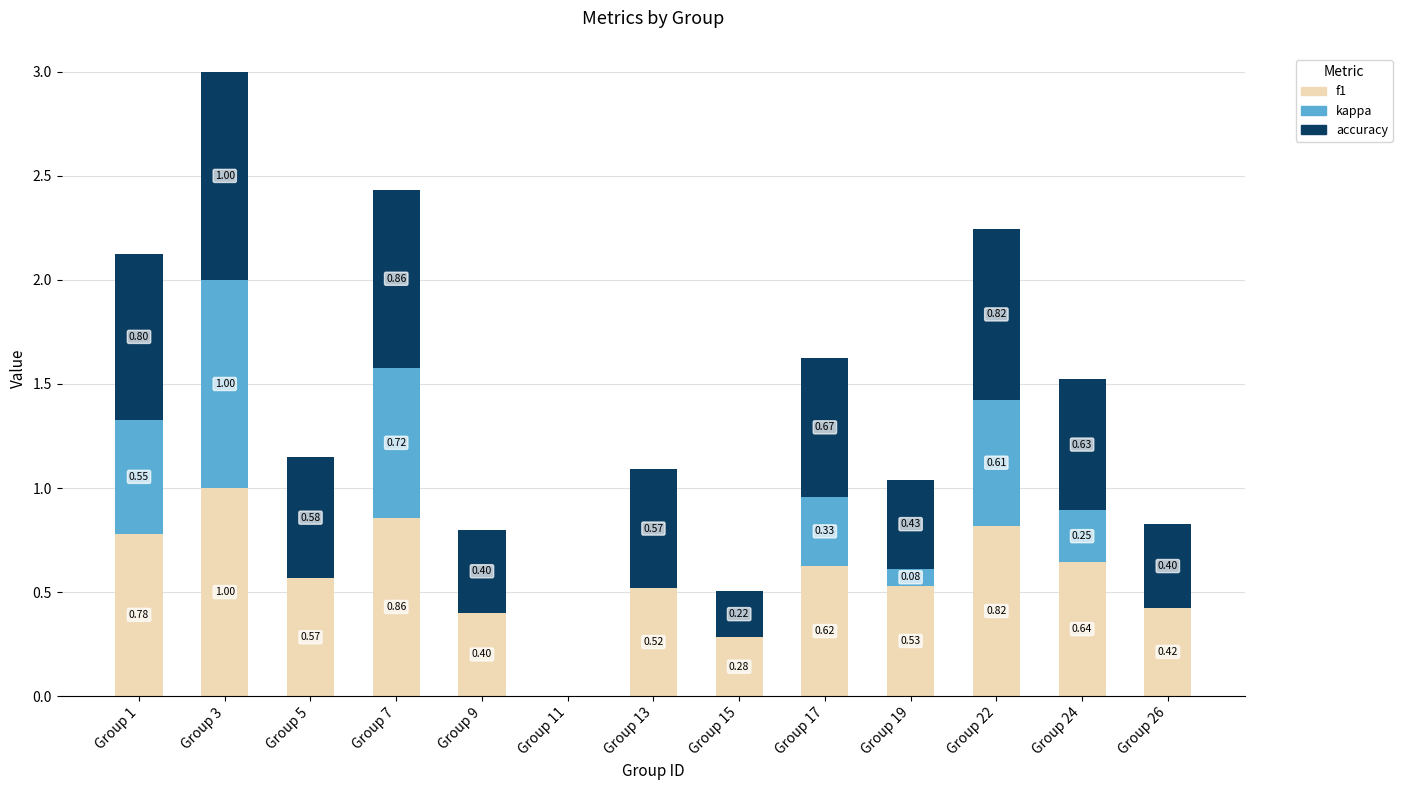

Does the chart contain stacked bars?

Yes